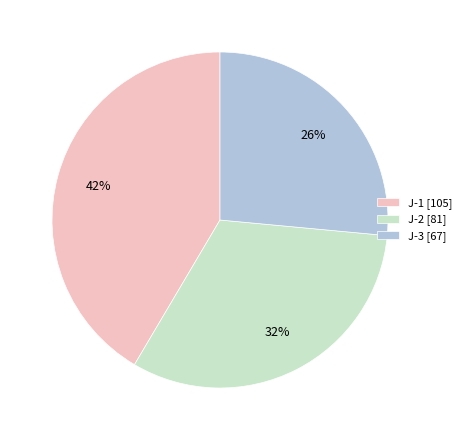

To the nearest percent, what is the average slice percentage?

33%